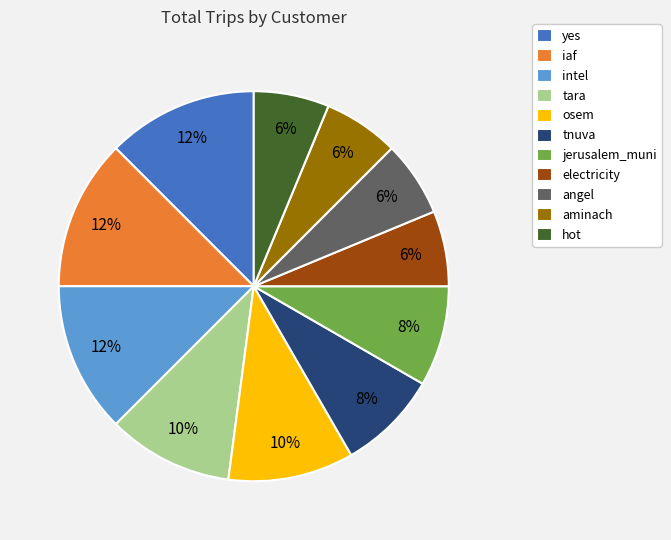

Count the number of slices in the pie.

11